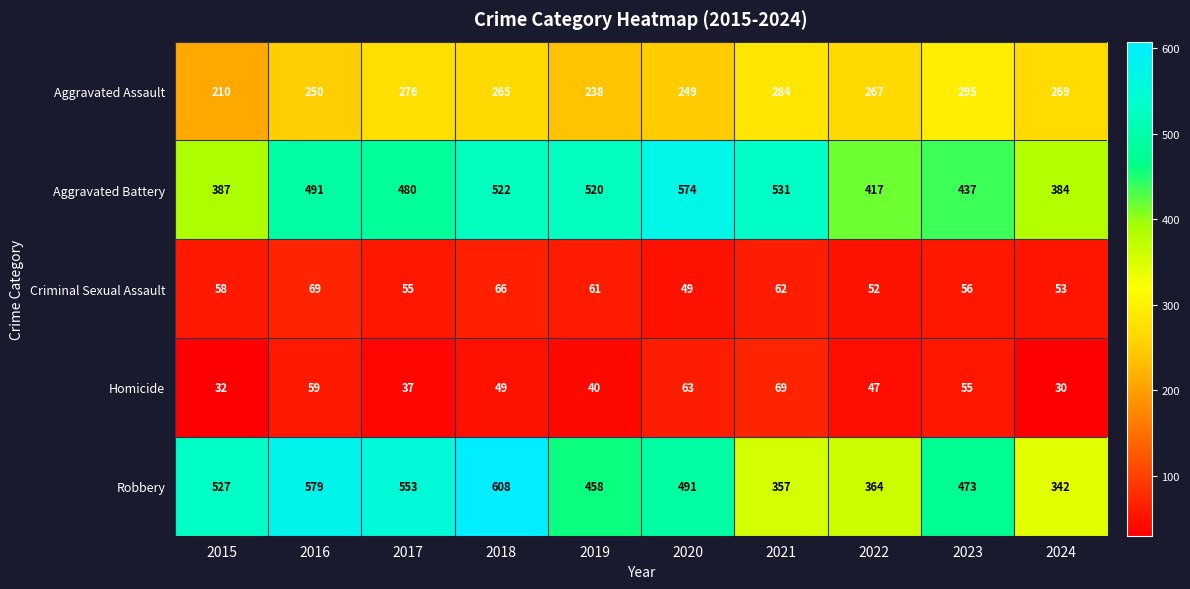

Which series has the largest total across all categories?

Robbery